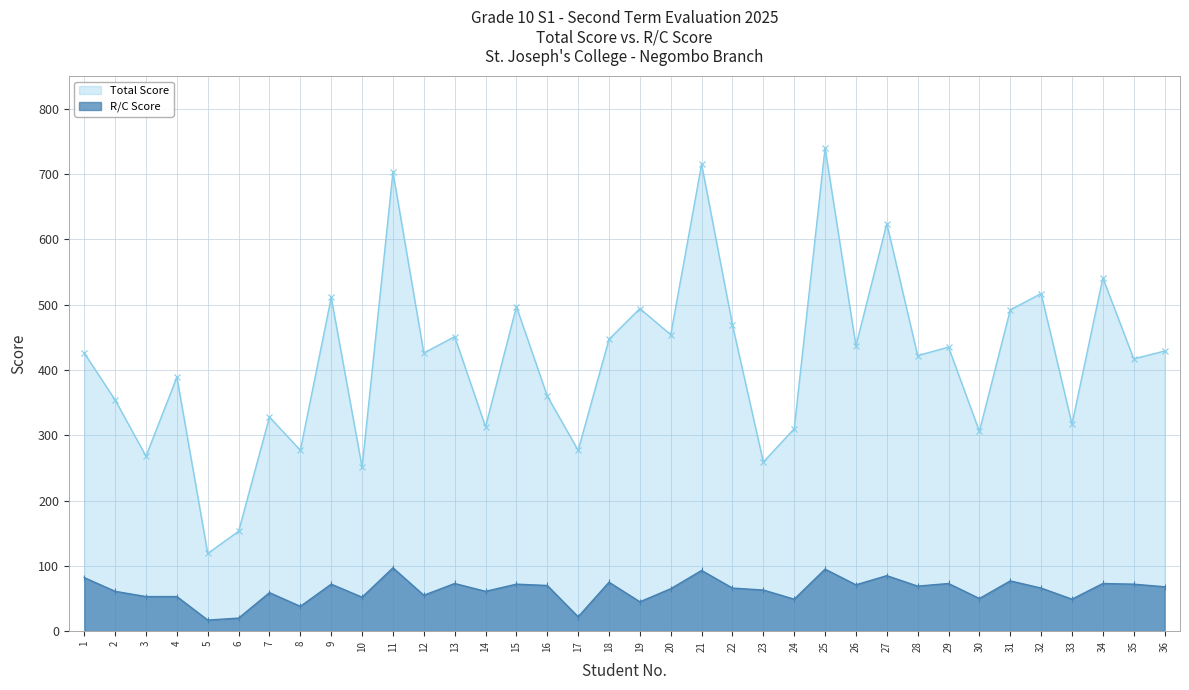

Rank the series at 5 from lowest to highest value.

R/C Score, Total Score